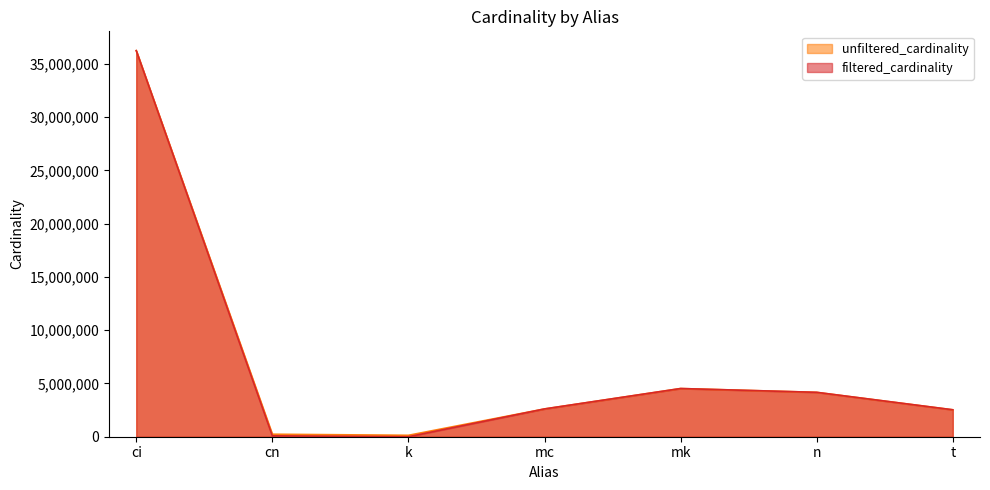

True or false: filtered_cardinality has a value of 123364 at cn.

False